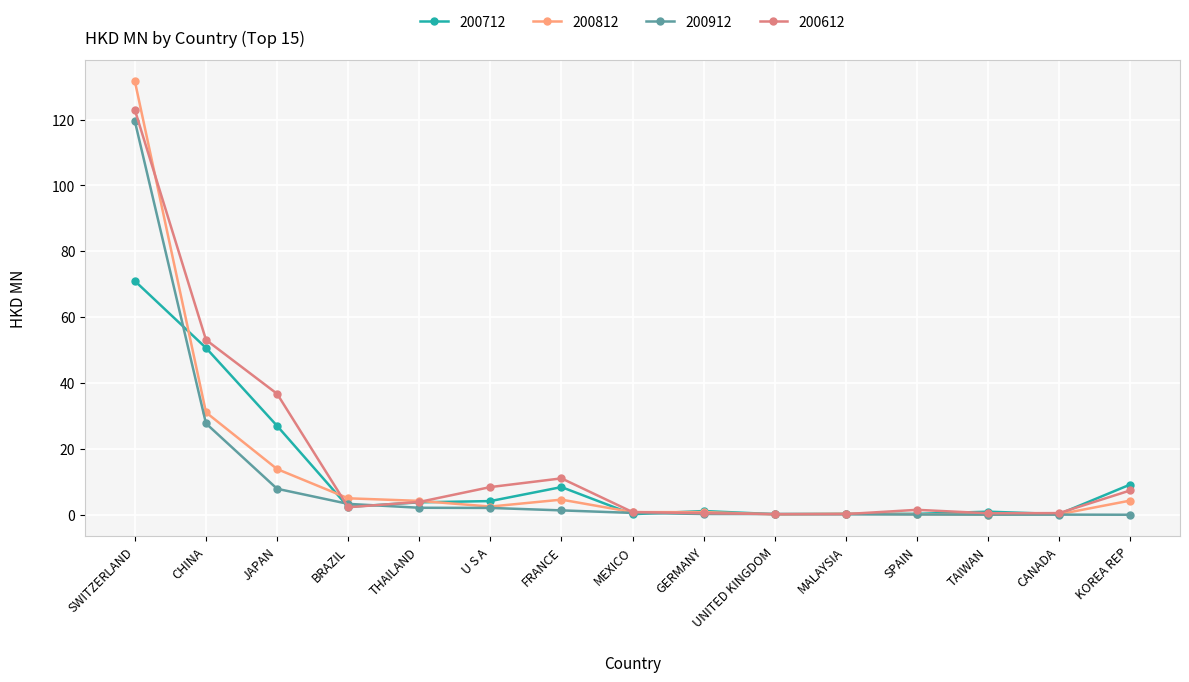

What is the greatest value displayed?

131.6